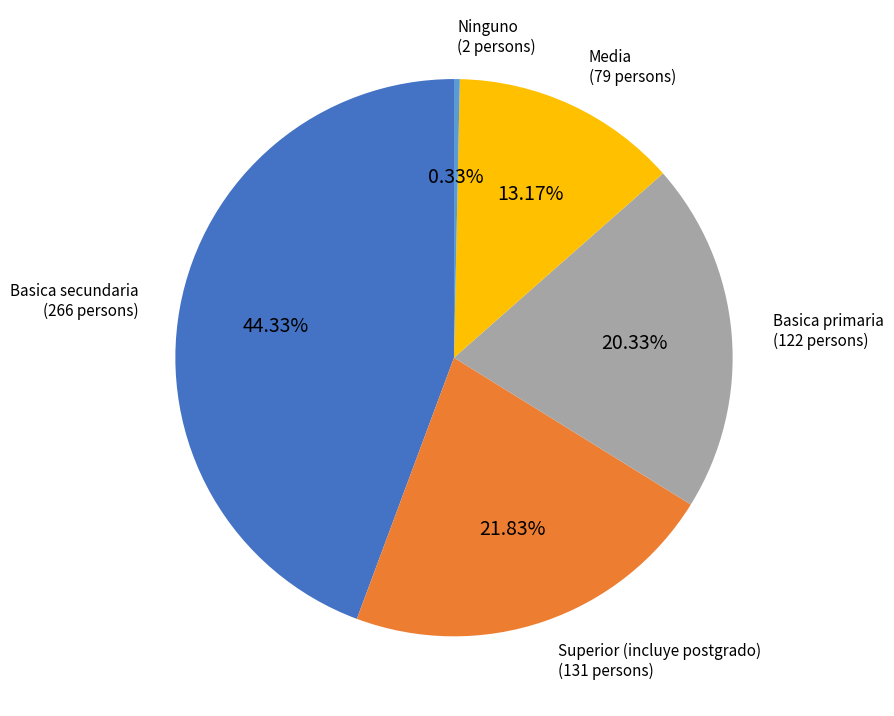

What is the total percentage of Basica primaria and Ninguno?

20.7%